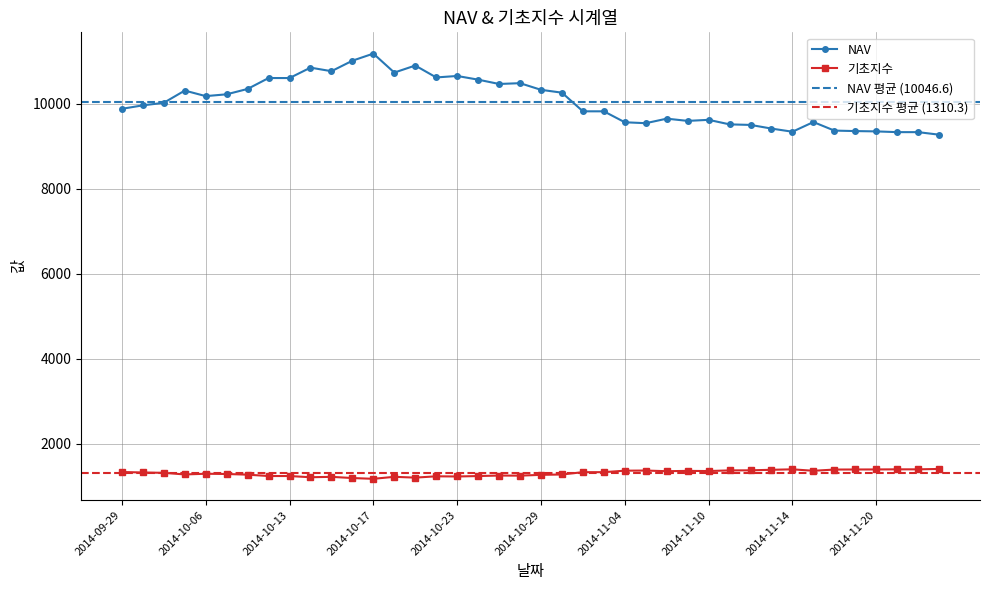

Where does the 기초지수 series first go above 1326?

2014-09-29